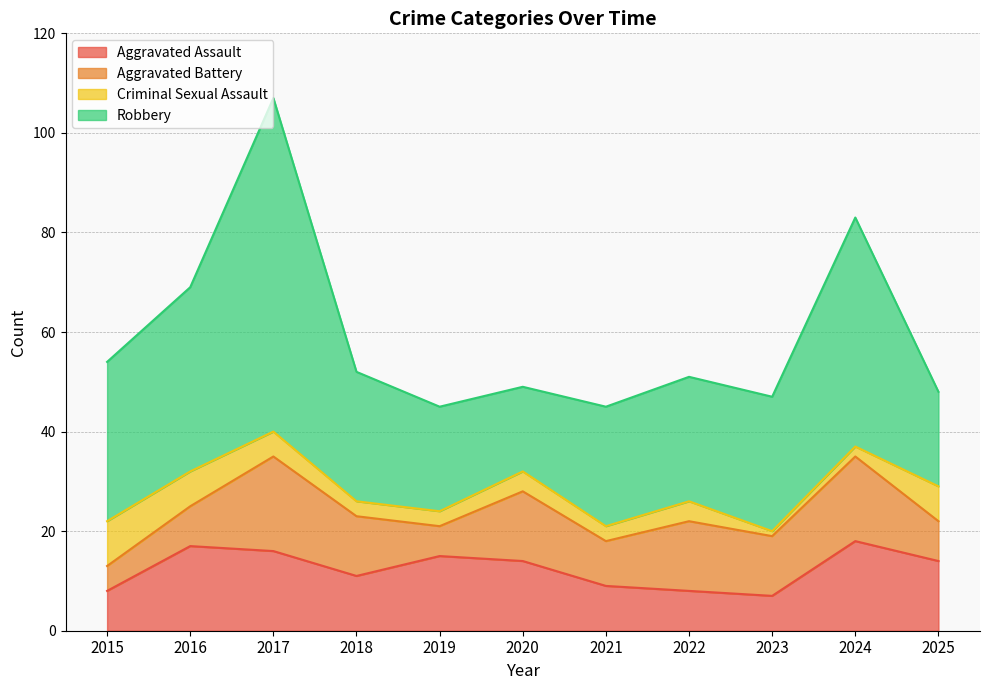

True or false: Aggravated Assault and Criminal Sexual Assault cross at least once.

True